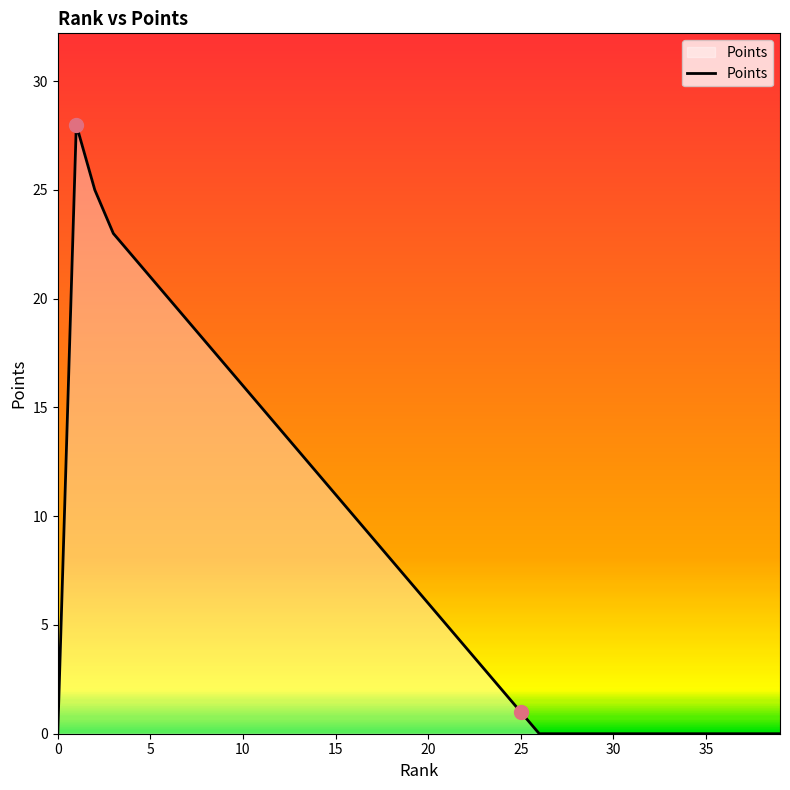

What is the maximum value shown in the chart?

28